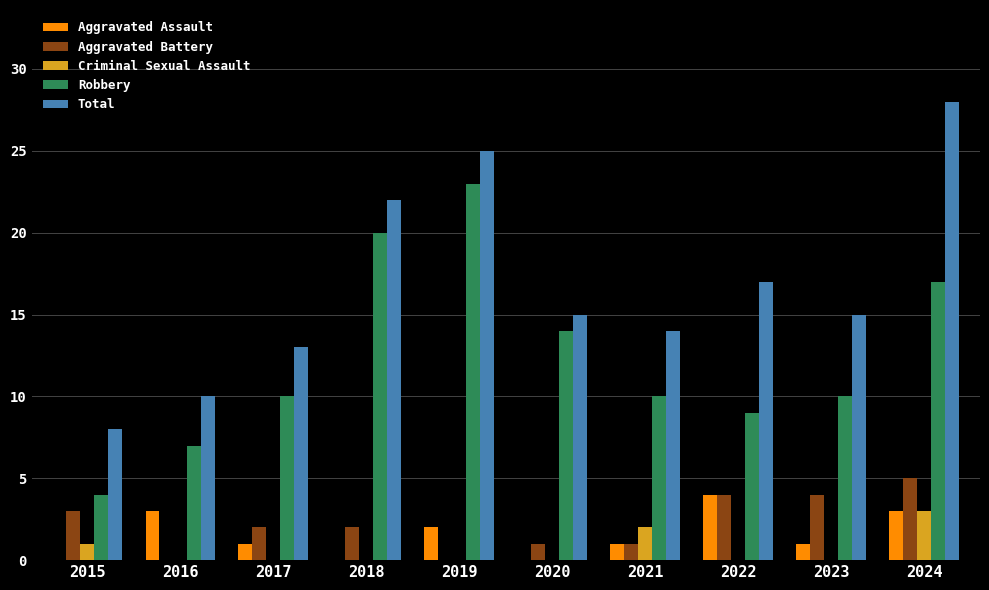

How many Aggravated Assault values are between 0 and 3?

9